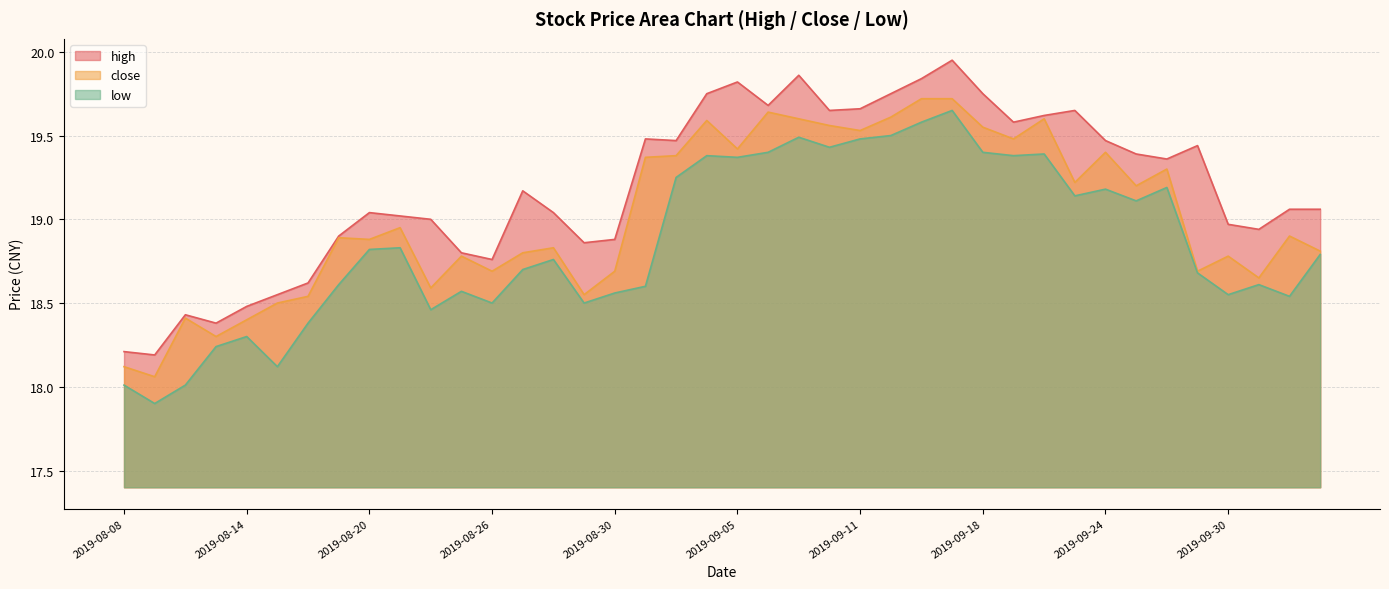

At which category is the sum across all series the highest?

2019-09-17